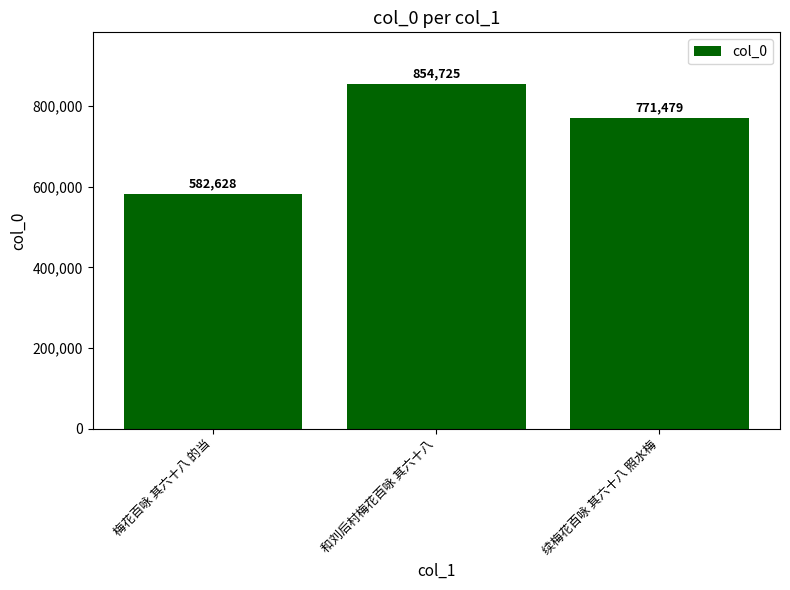

Rank the categories by value from lowest to highest.

梅花百咏 其六十八 的当, 续梅花百咏 其六十八 照水梅, 和刘后村梅花百咏 其六十八